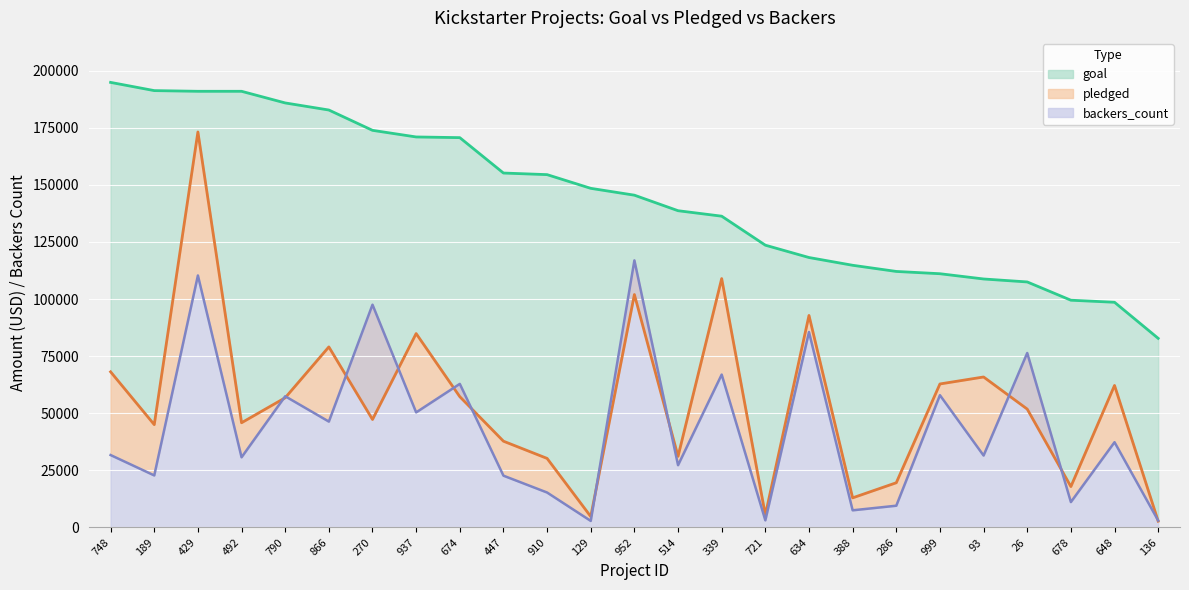

What is the label of the 8th point from the left?

937